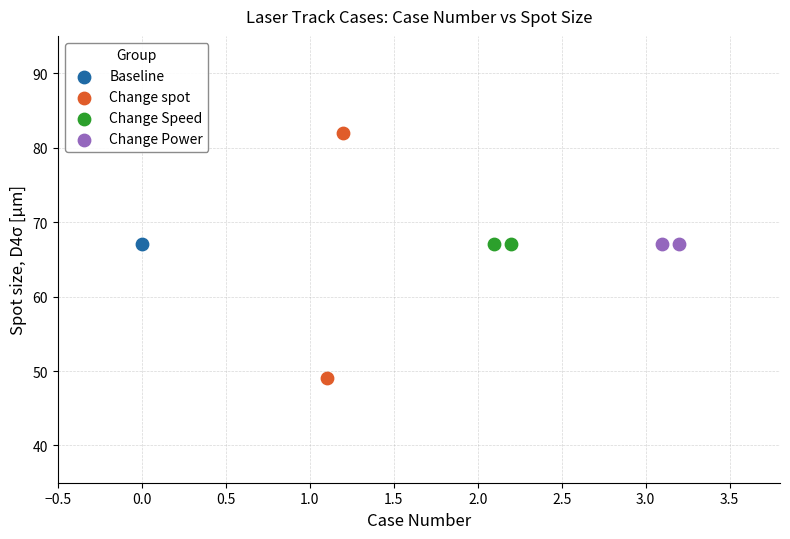

Which series reaches the maximum Y coordinate?

Change spot